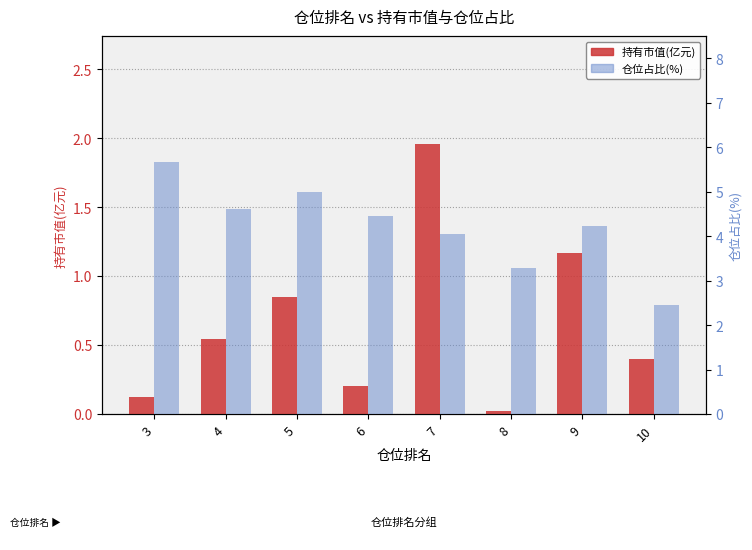

The 仓位占比(%) series shows 3.5 at 10. True or false?

False